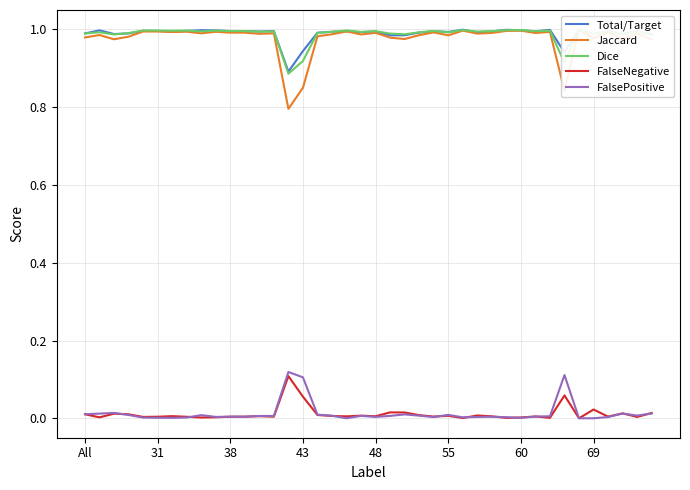

The value of FalseNegative at 31 is 0.0. True or false?

True